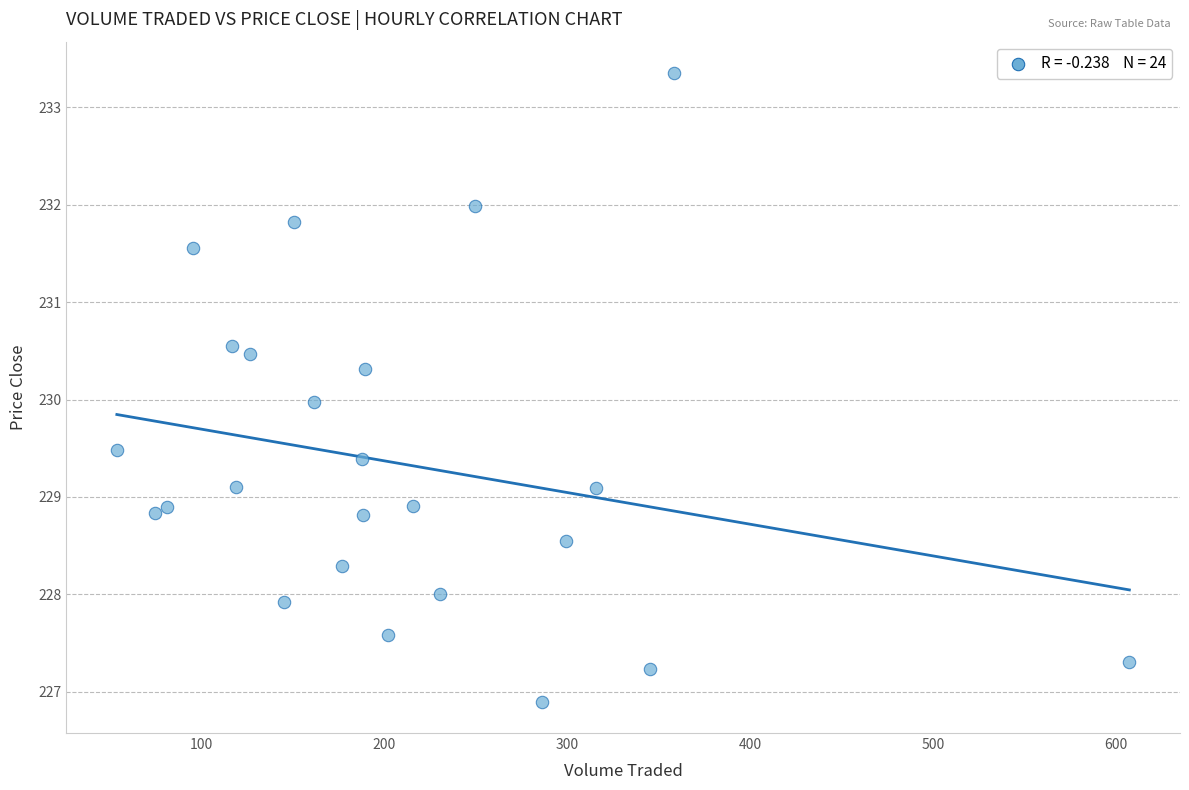

What is the range of X values (max minus min)?

554.0